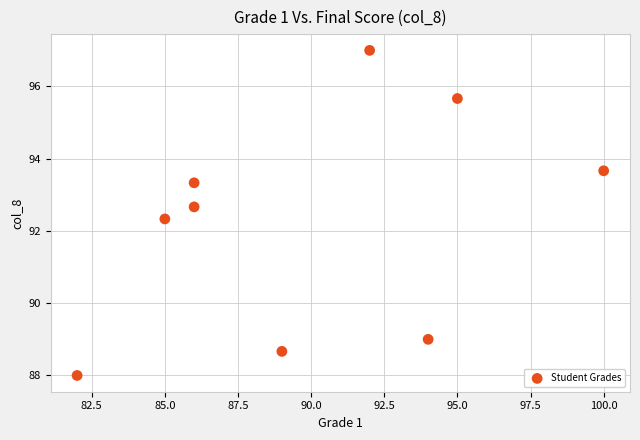

What is the average Y value?

92.3